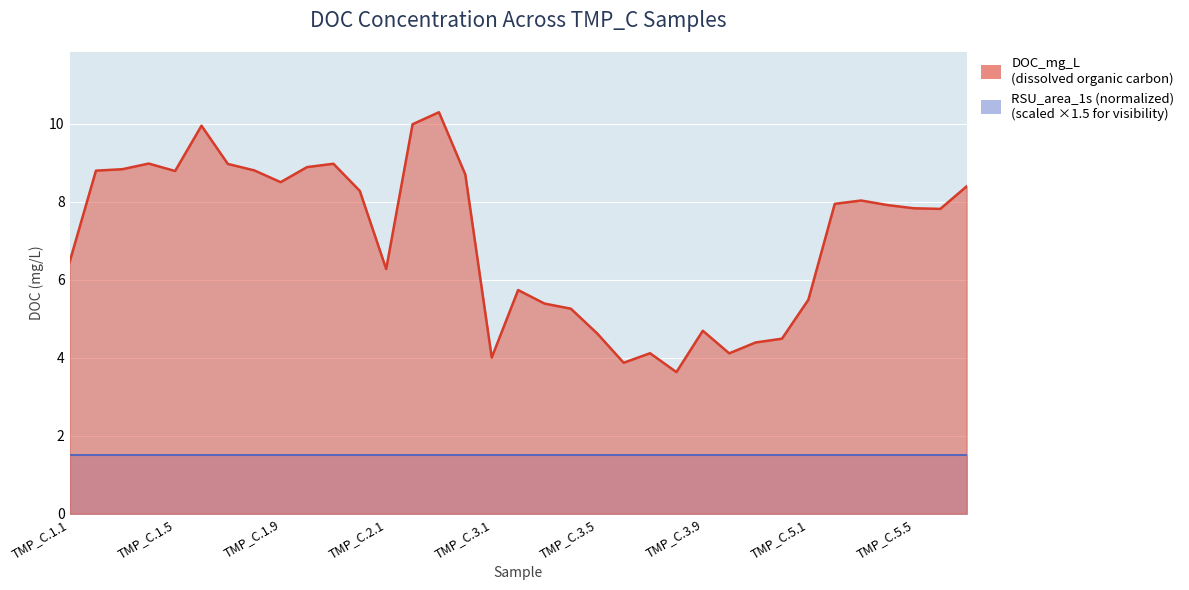

At which category does the chart reach its minimum across all series?

TMP_C.3.8